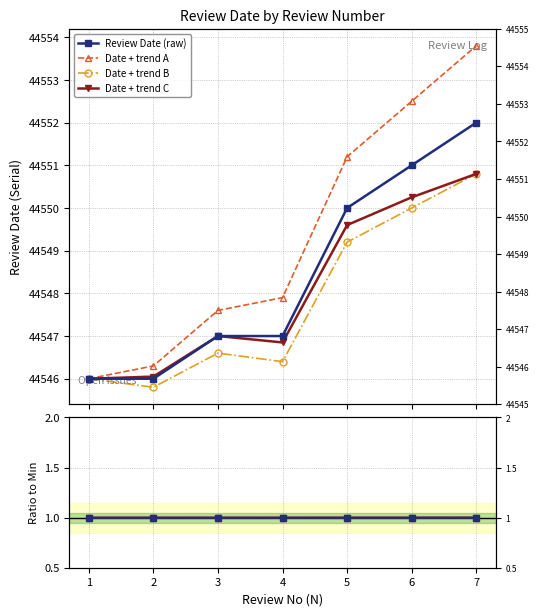

Read the value at 7.

44552